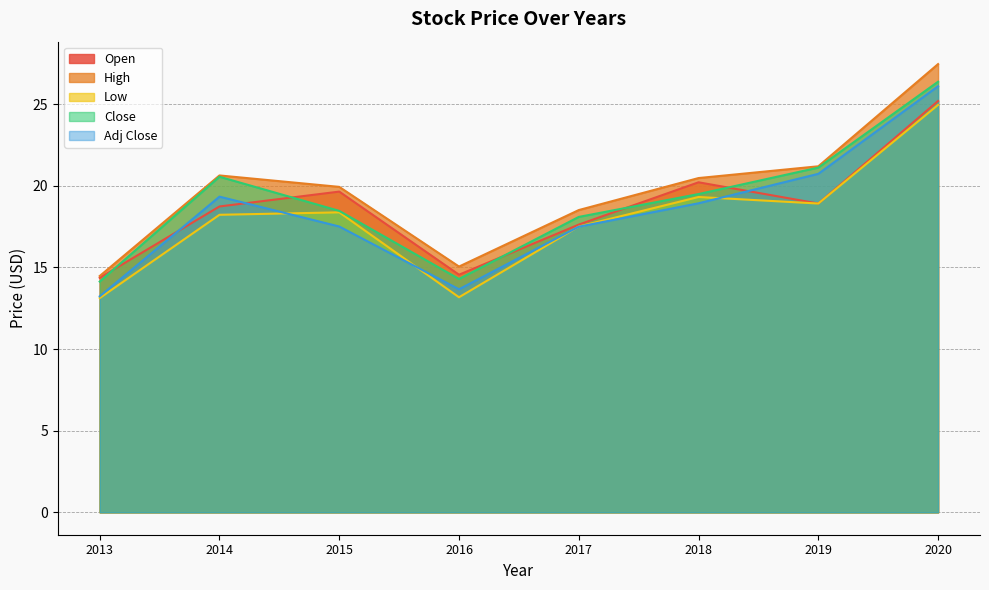

In Open, how many points are lower than both neighbors (excluding endpoints)?

2